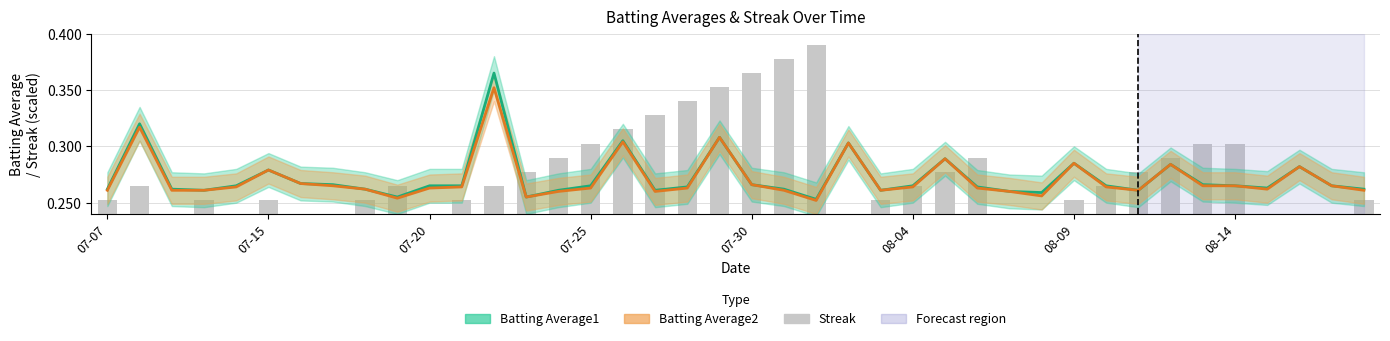

The Batting Average1 series shows 0.4 at 08-09. True or false?

False